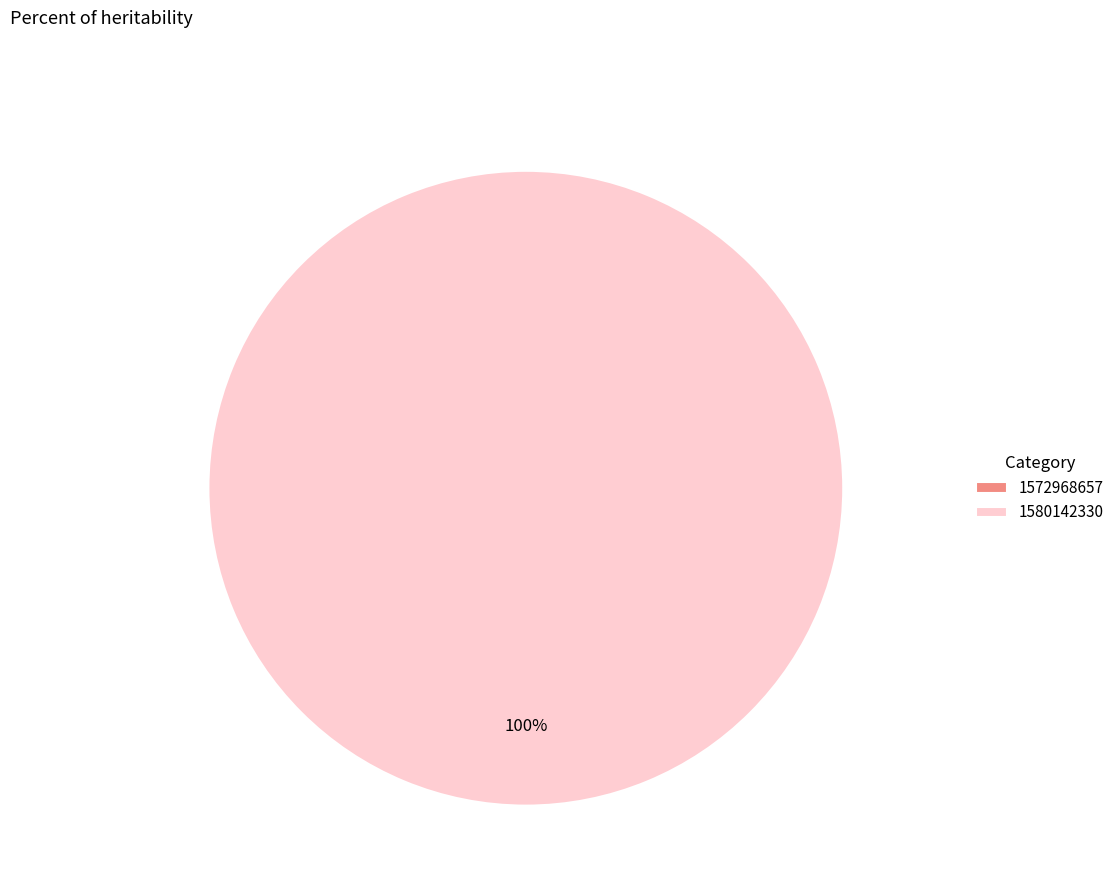

Is there any slice that represents more than half of the pie?

Yes